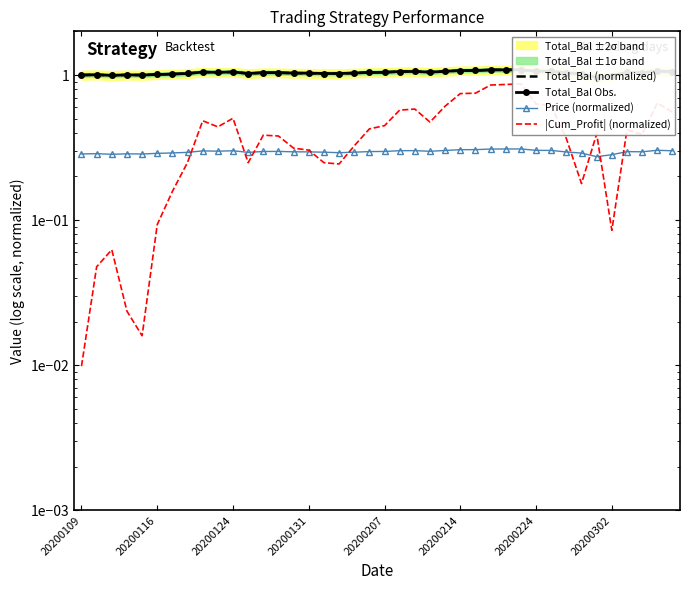

How many lines are shown in the chart?

4